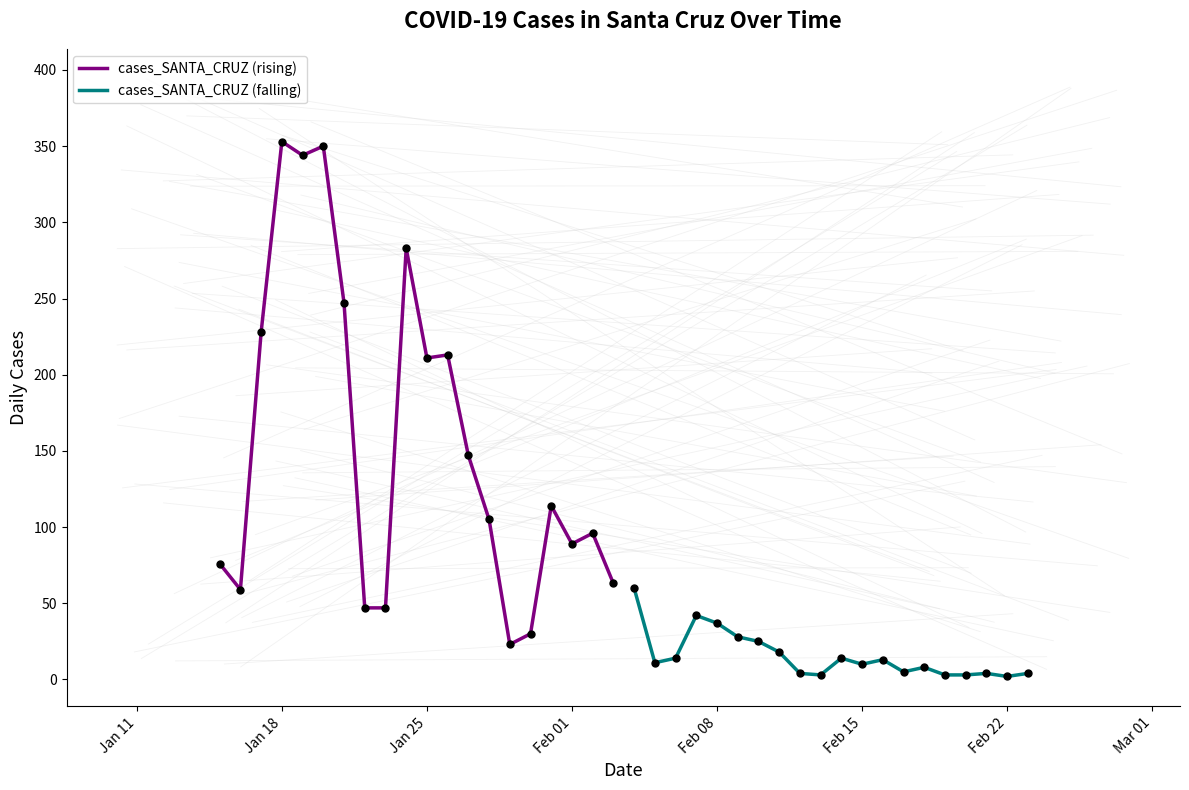

Which series has the largest total across all categories?

cases_SANTA_CRUZ (rising)